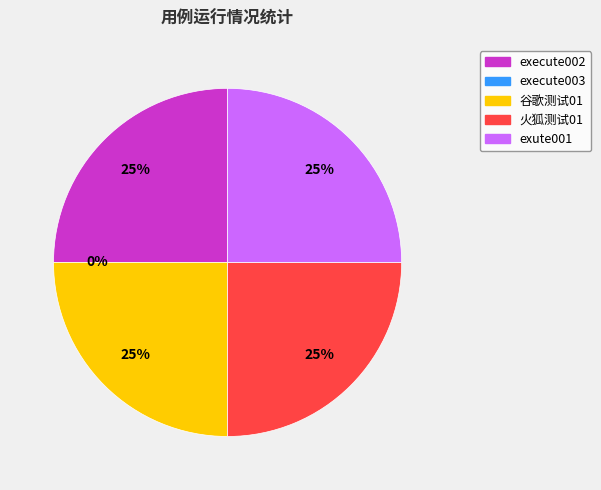

Which has a higher value, execute002 or exute001?

execute002